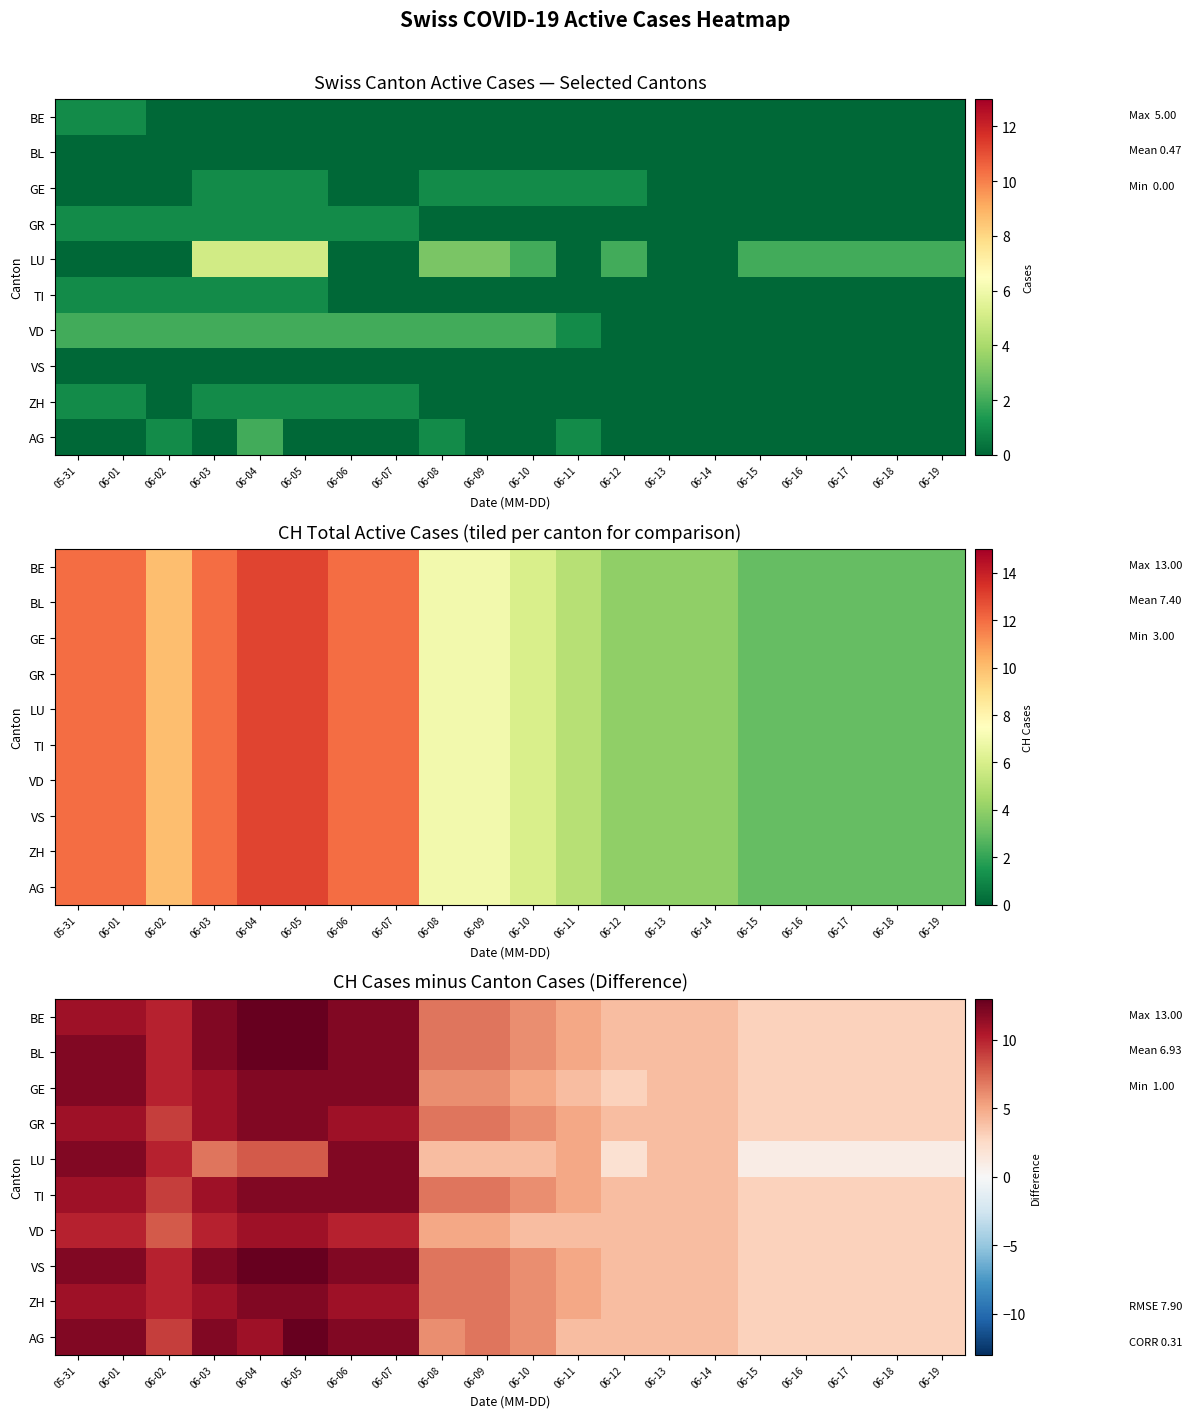

How many distinct data groups are displayed?

10